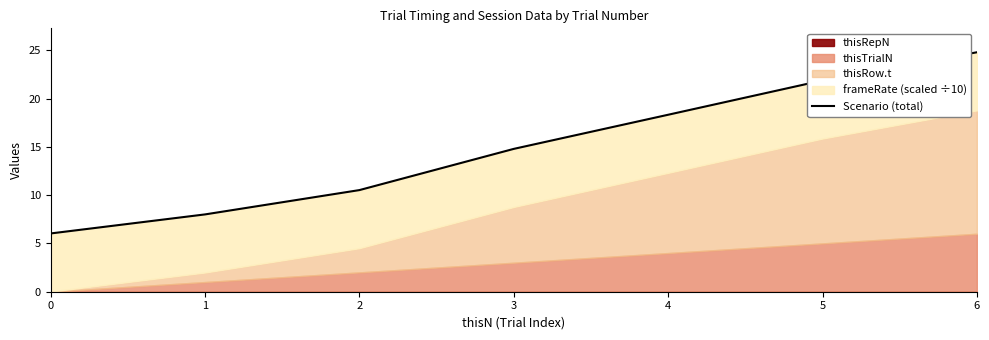

True or false: there are more than 2 points higher than both neighbors.

False